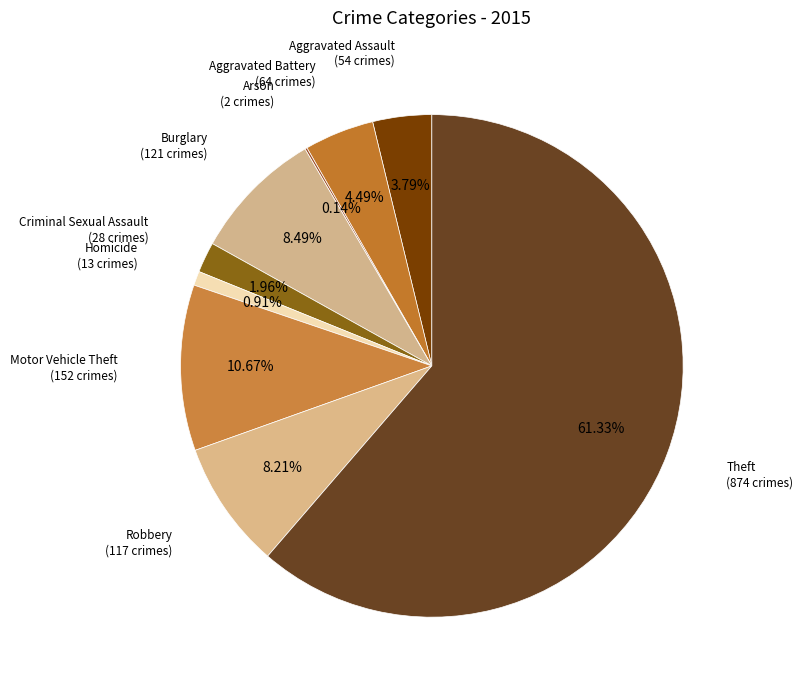

Which category accounts for the majority?

Theft